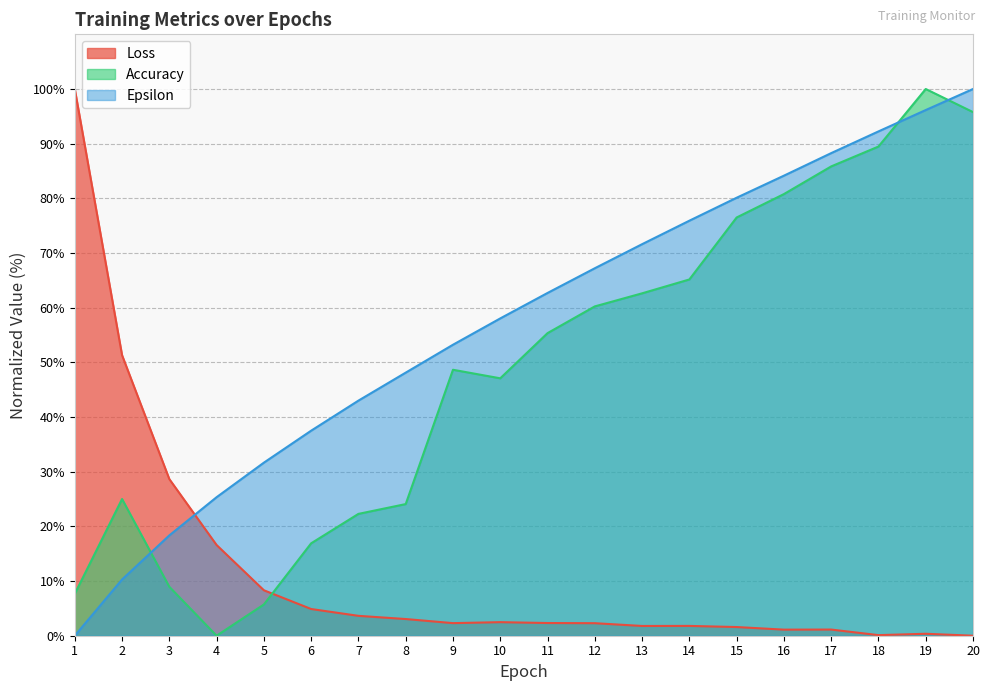

After their last crossing, which series has the higher values: Accuracy or Epsilon?

Epsilon